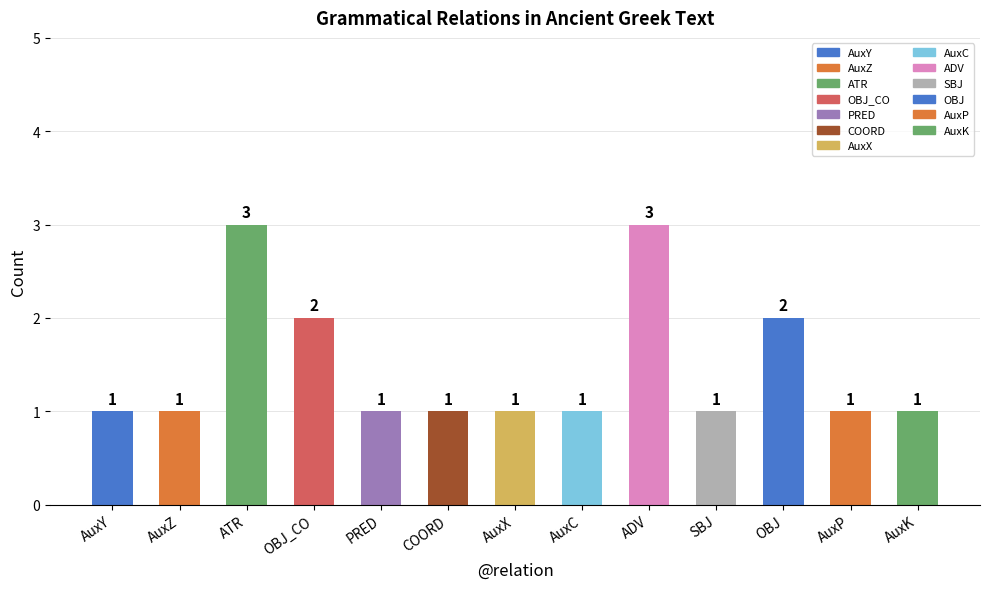

Reading left to right, what are all the values shown in this chart?

1	1	3	2	1	1	1	1	3	1	2	1	1